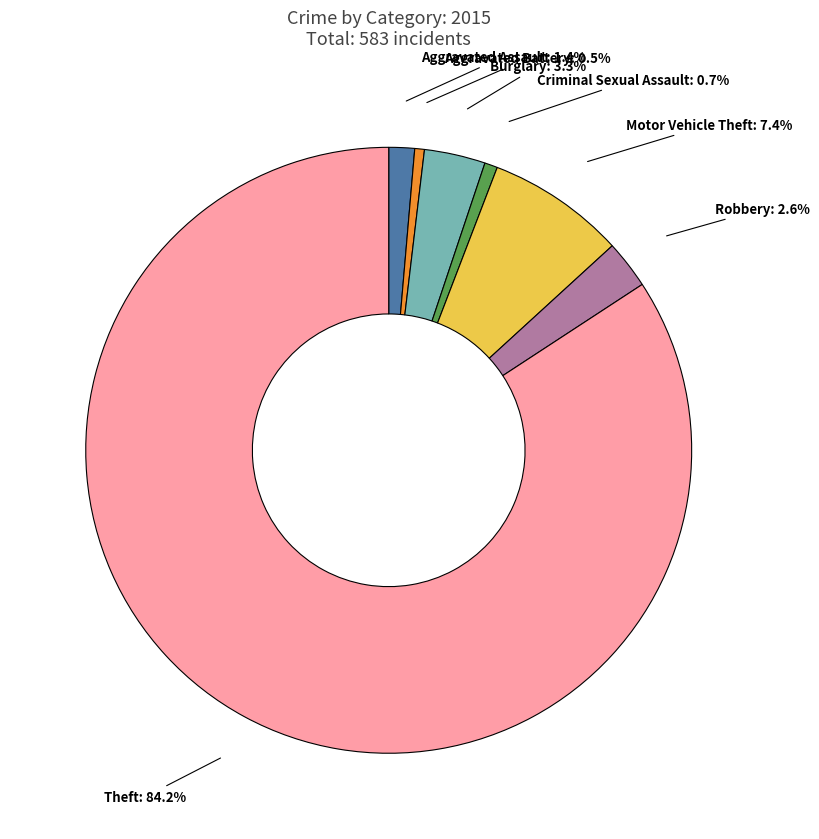

To the nearest percent, what percentage of the pie is Robbery?

3%